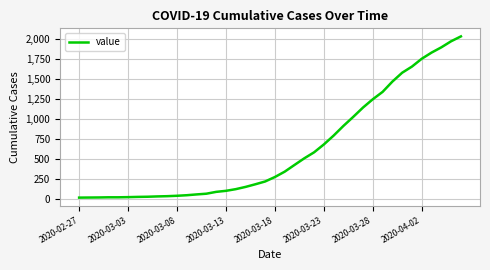

What is the maximum value shown in the chart?

2032